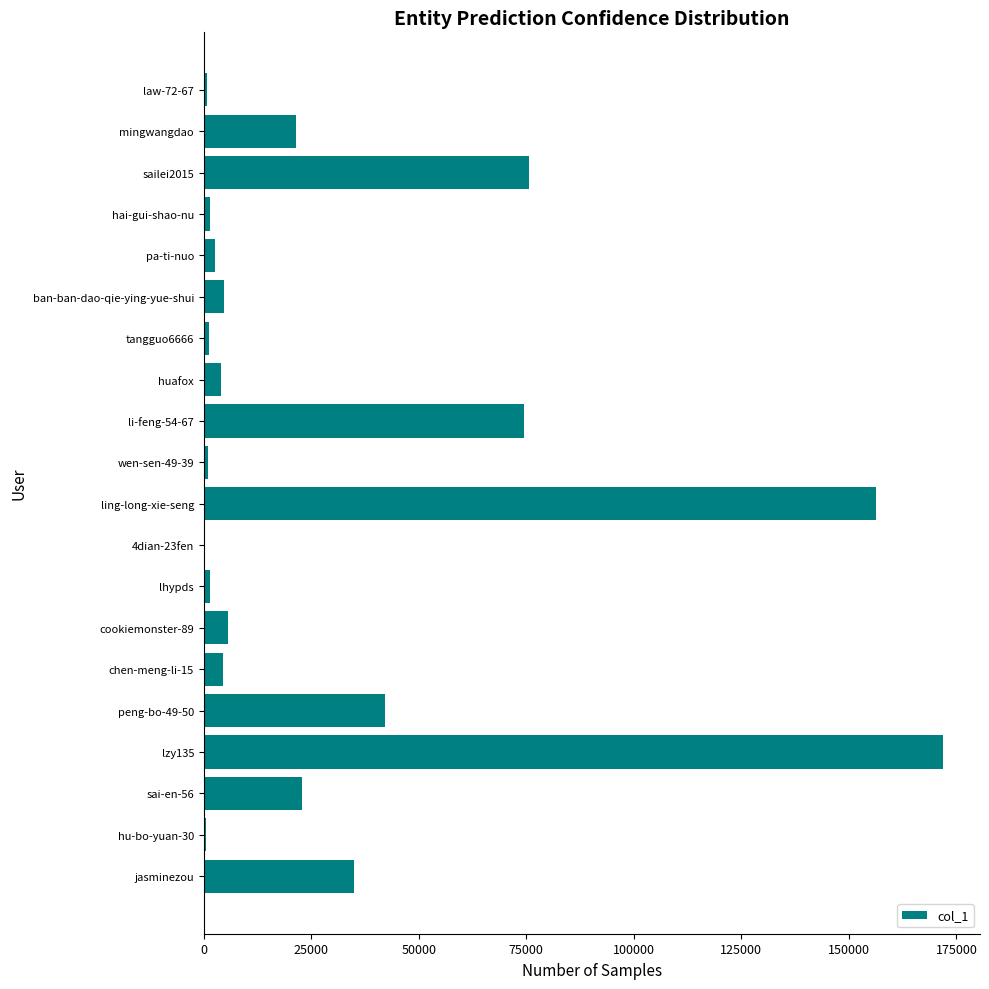

Which label corresponds to the largest value in the chart?

lzy135